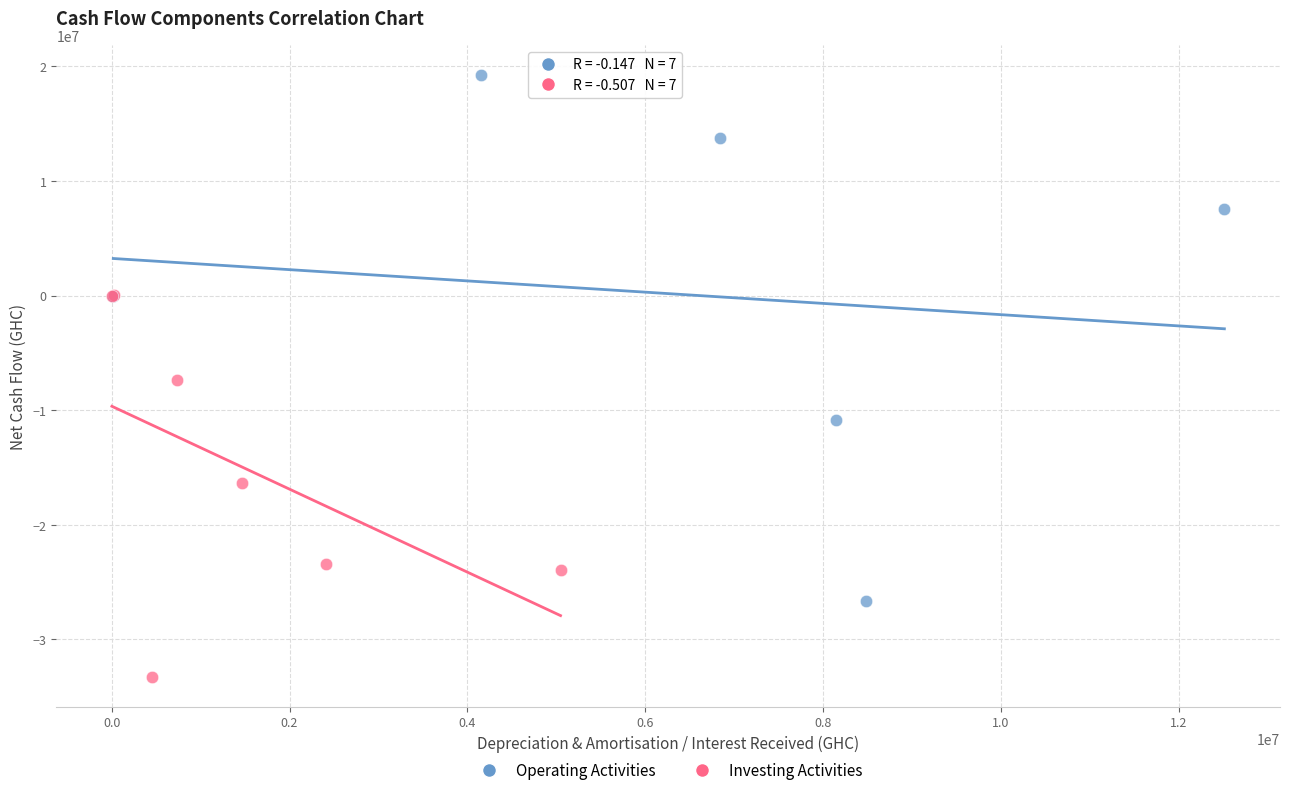

Which series has the largest Y range (max minus min)?

Operating Activities